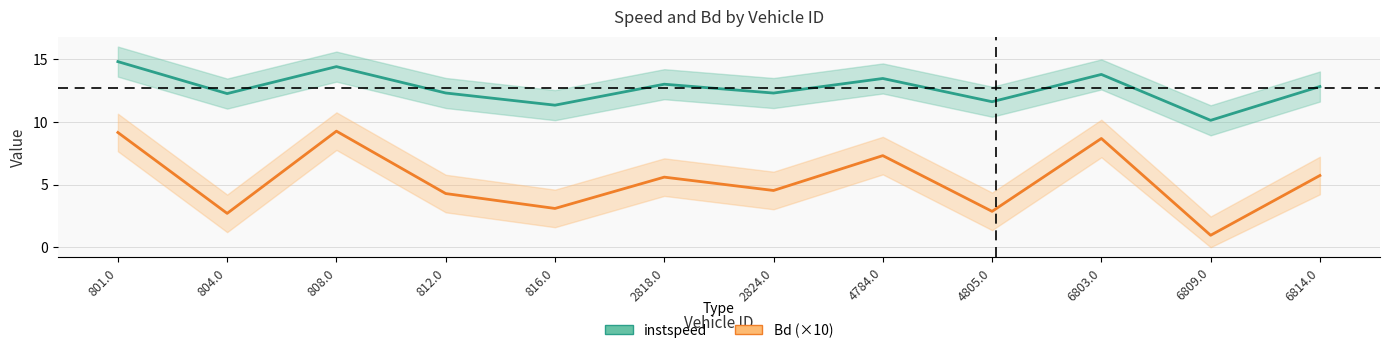

Where does the Bd (×10) series first go above 5?

801.0